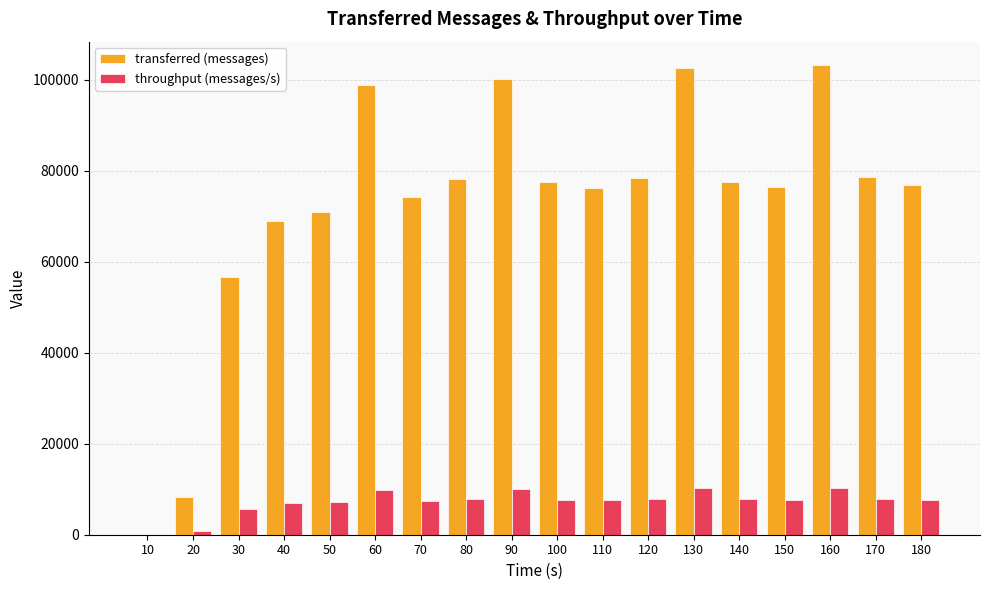

What is the sum of all throughput (messages/s) values?

130093